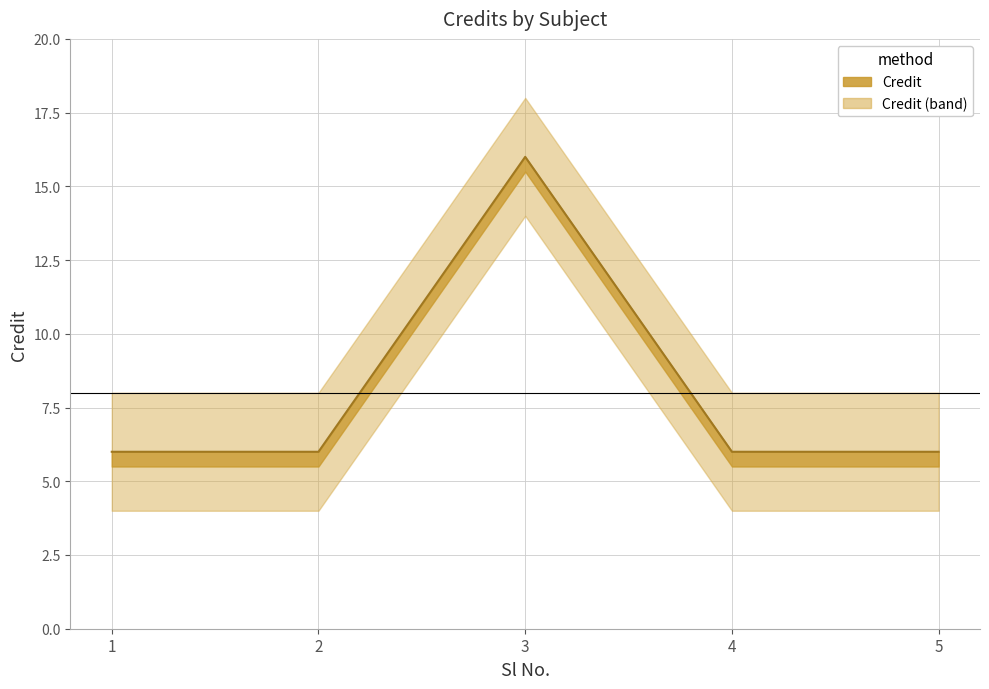

List the labels in order of value, largest first.

3, 1, 2, 4, 5